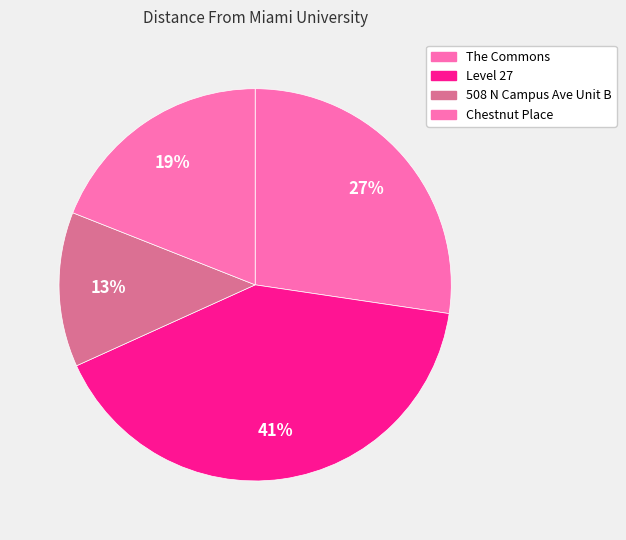

What is the total percentage of The Commons and Level 27?

68.2%